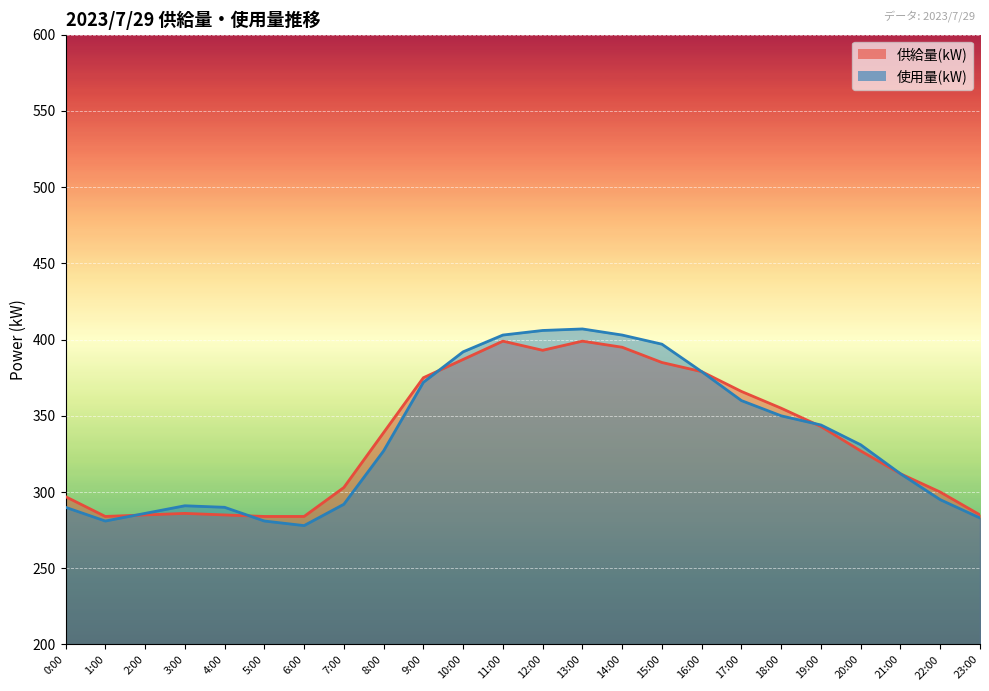

Where is the first local maximum for 供給量(kW)?

3:00